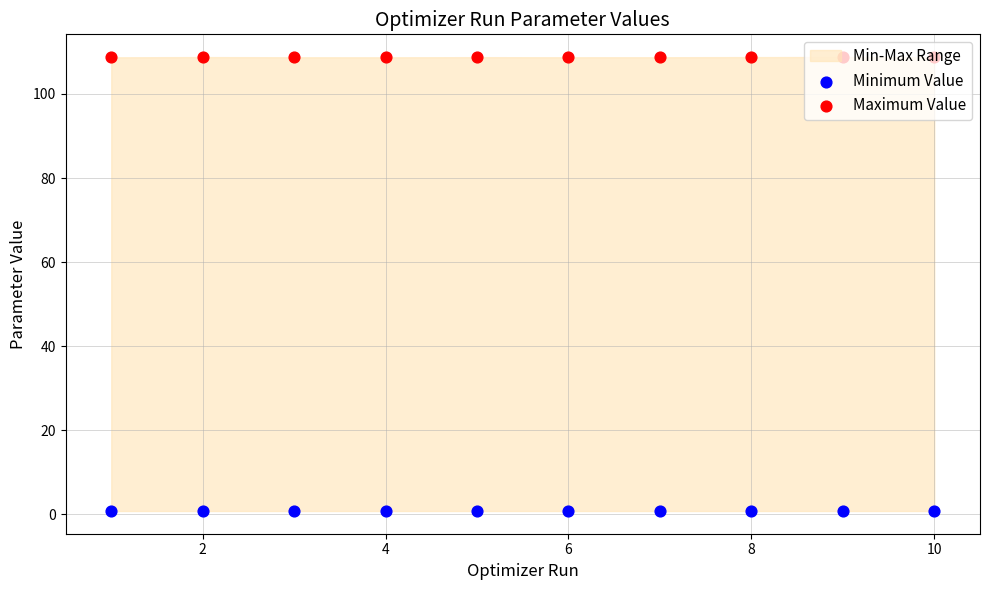

Which series reaches the minimum Y coordinate?

Minimum Value